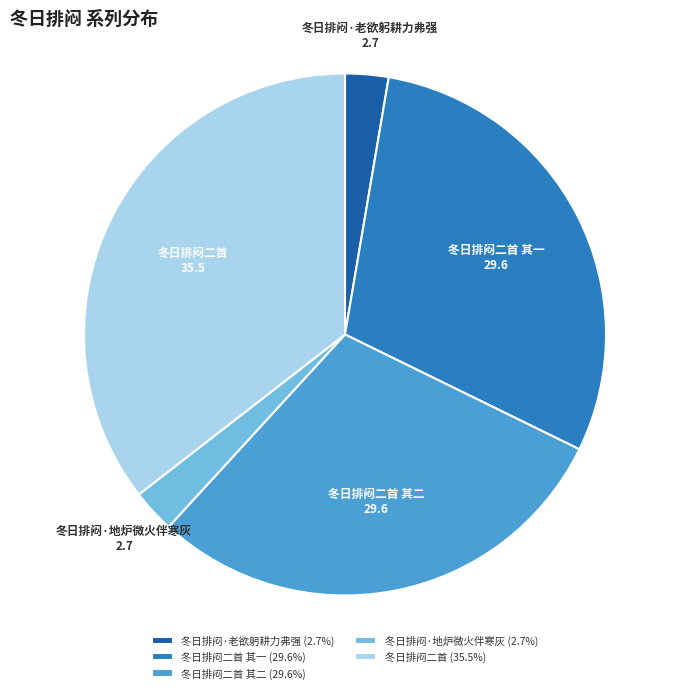

Does any single category account for the majority?

No